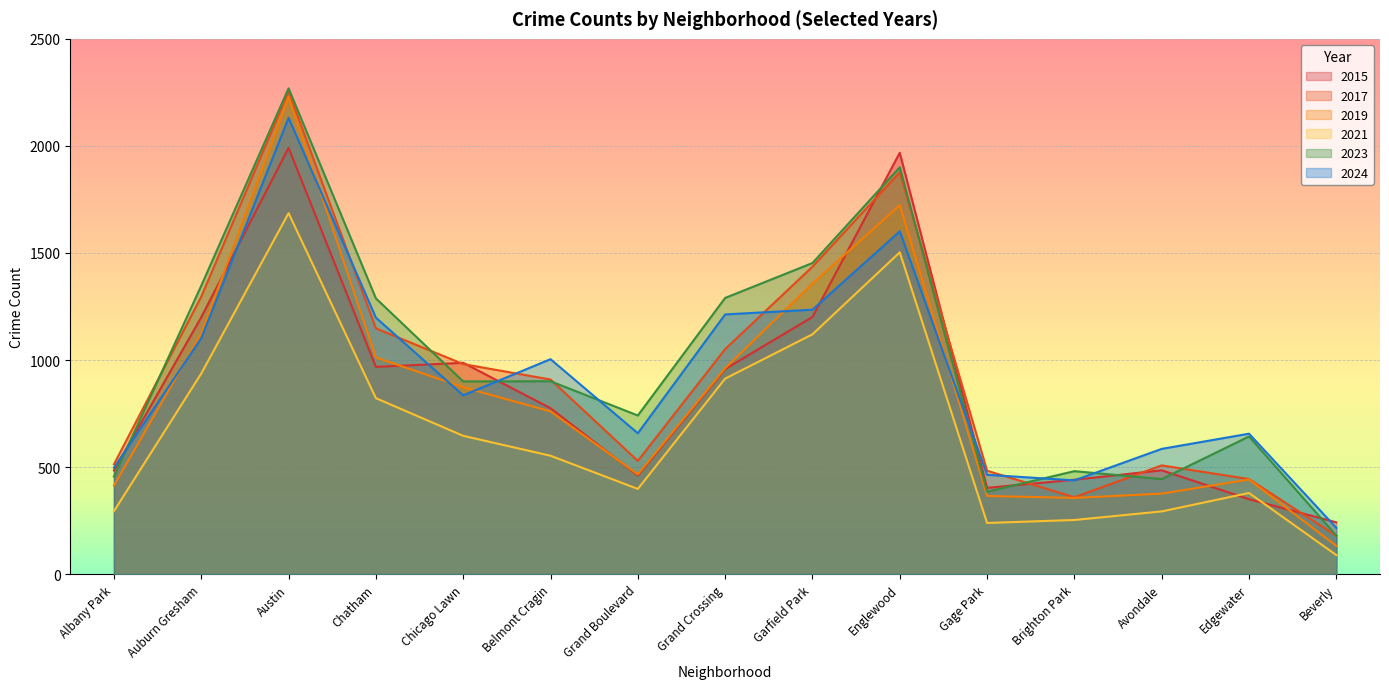

What is the label of the 7th point from the right?

Garfield Park